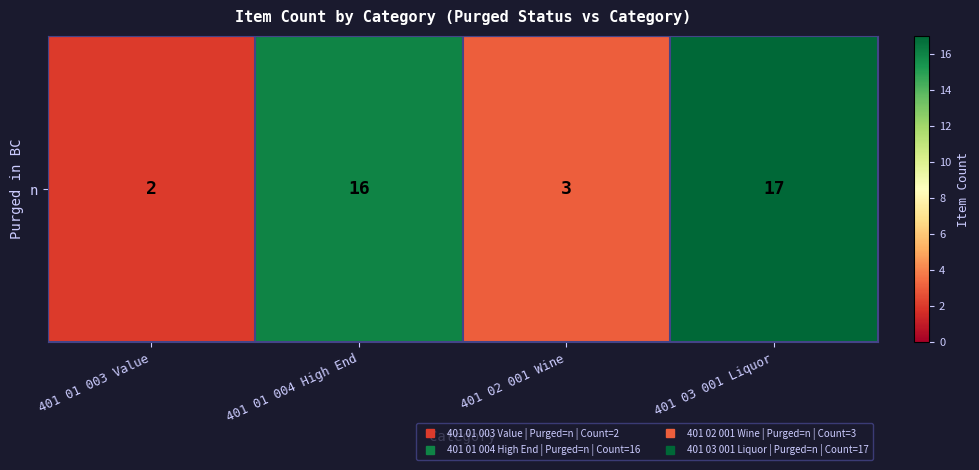

At which category does the chart reach its peak across all series?

401 03 001 Liquor